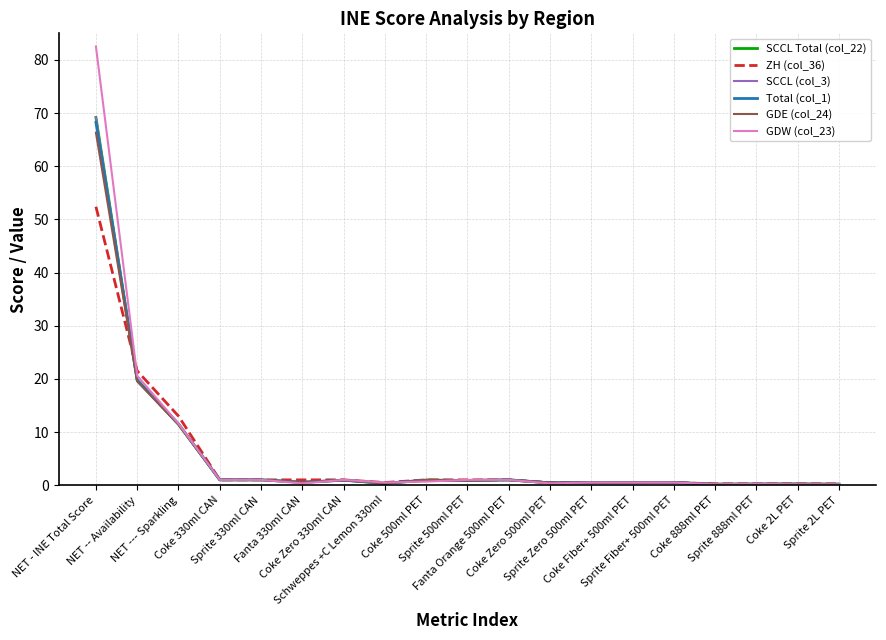

At which category does GDE (col_24) reach its first local valley?

Fanta 330ml CAN